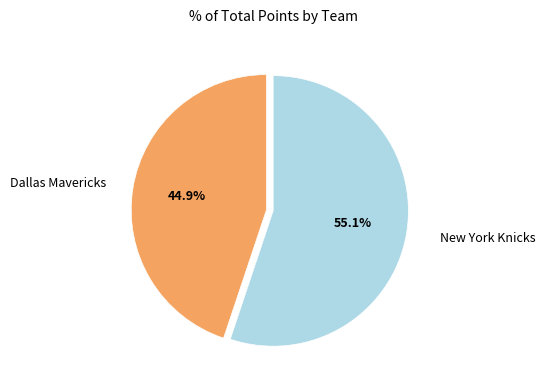

How many segments does this pie chart have?

2